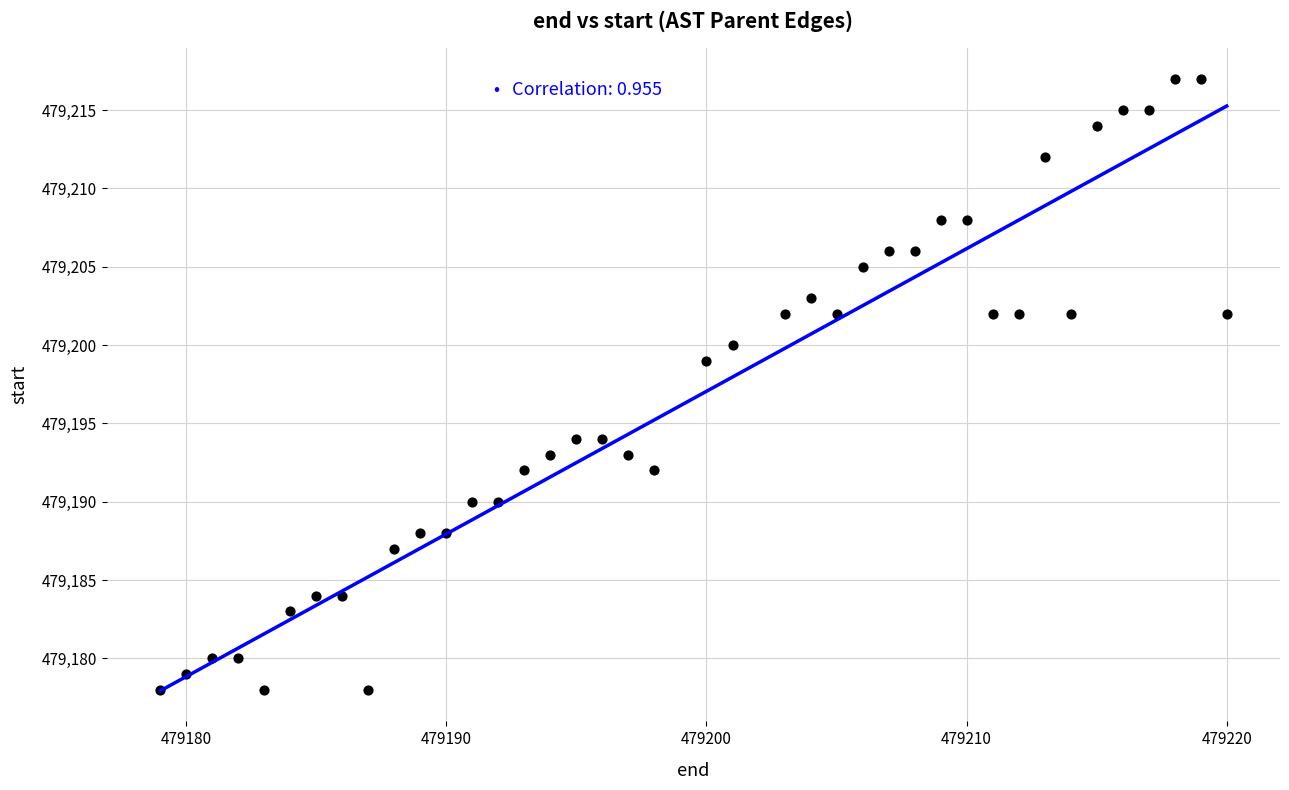

What Y value in the scatter plot is closest to 479197?

479199